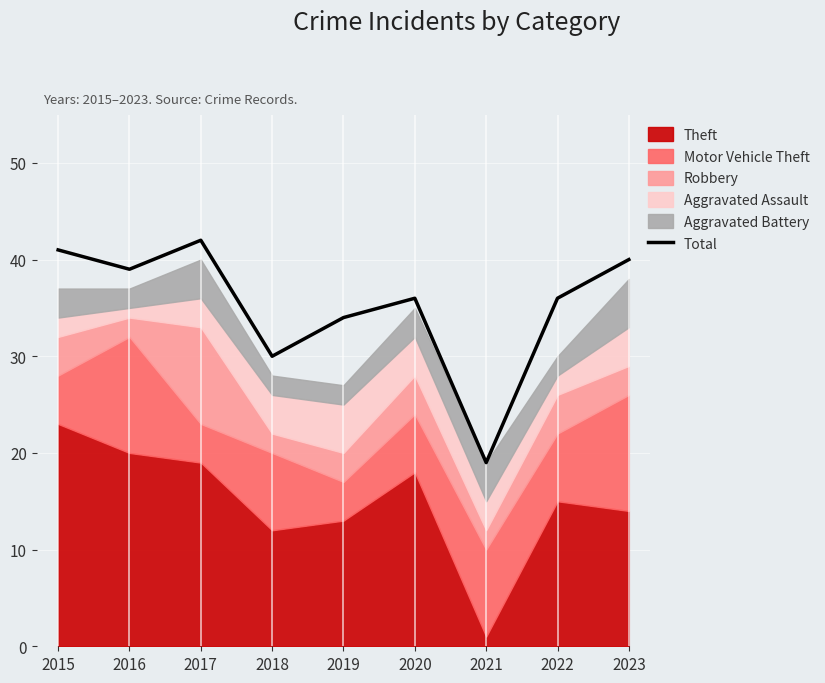

At which category does the data reach its first local valley?

2016